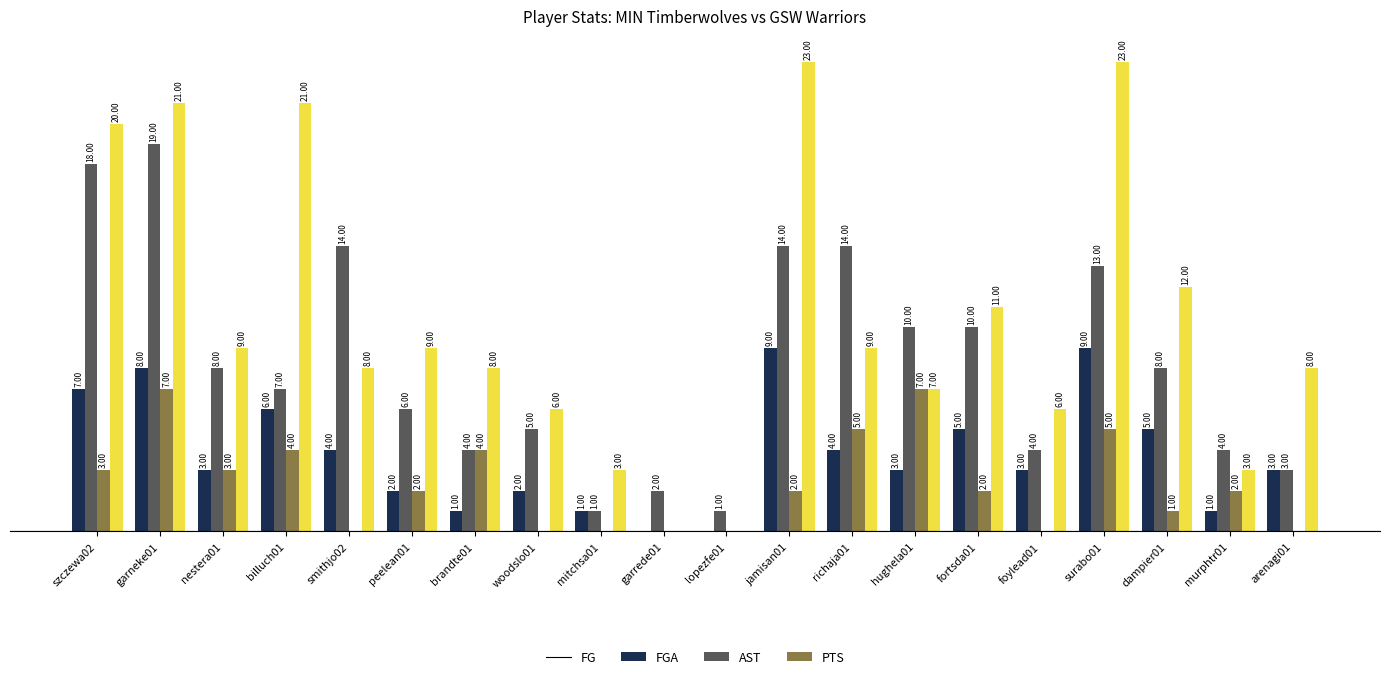

Which category has the highest value in the FGA series?

garneke01